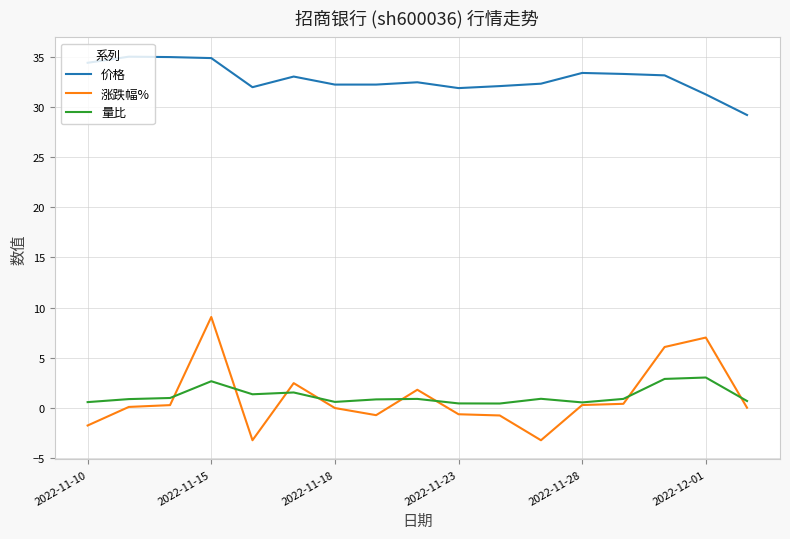

List the series in order of their peak value, highest first.

价格, 涨跌幅%, 量比